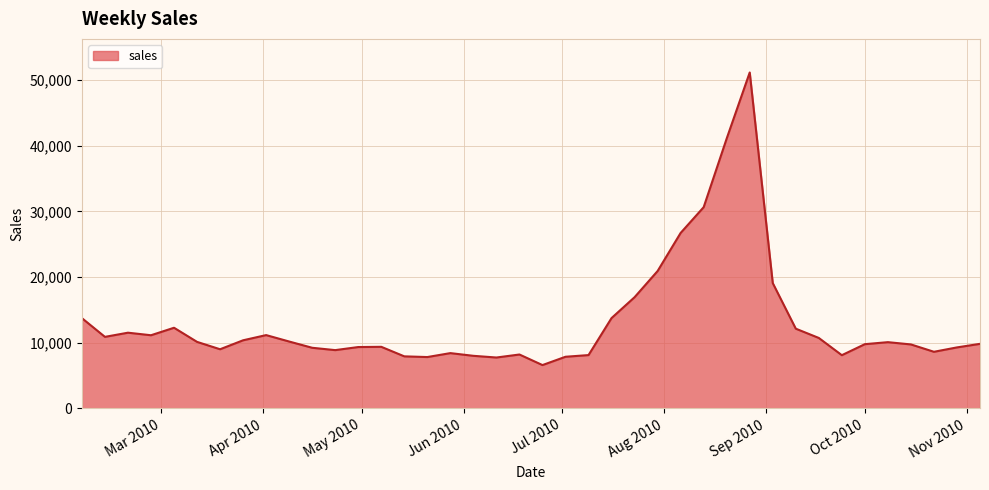

What is the maximum value shown in the chart?

51159.2